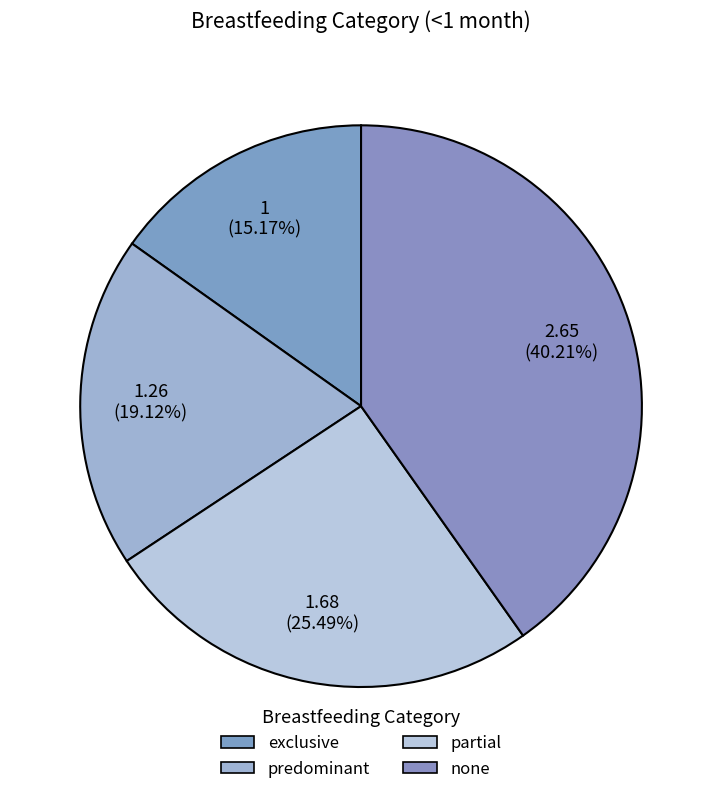

True or false: none accounts for 34% of the total.

False